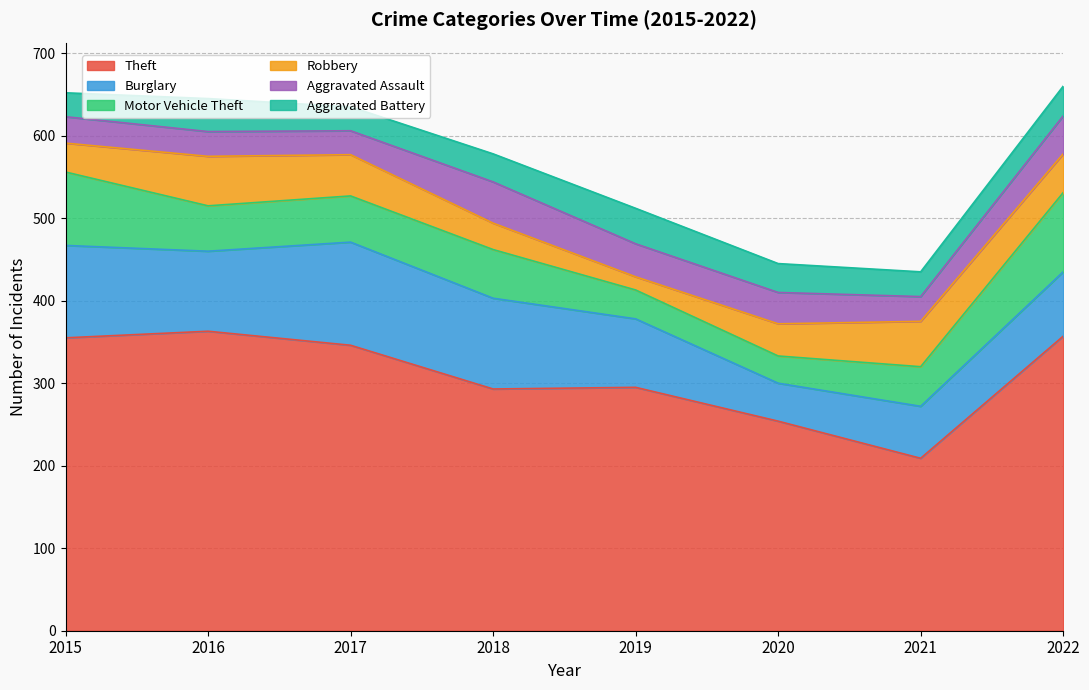

At which category is the sum across all series the highest?

2022